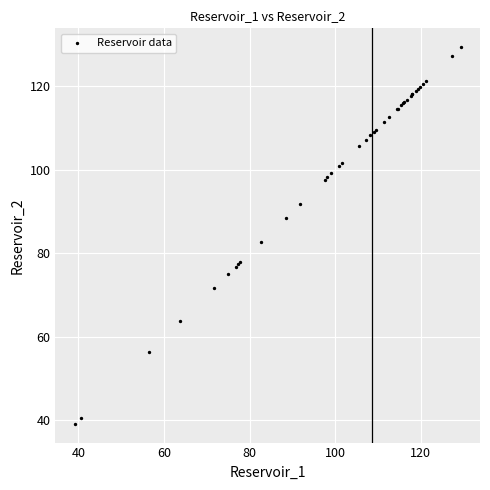

What Y value in the scatter plot is closest to 84?

82.6